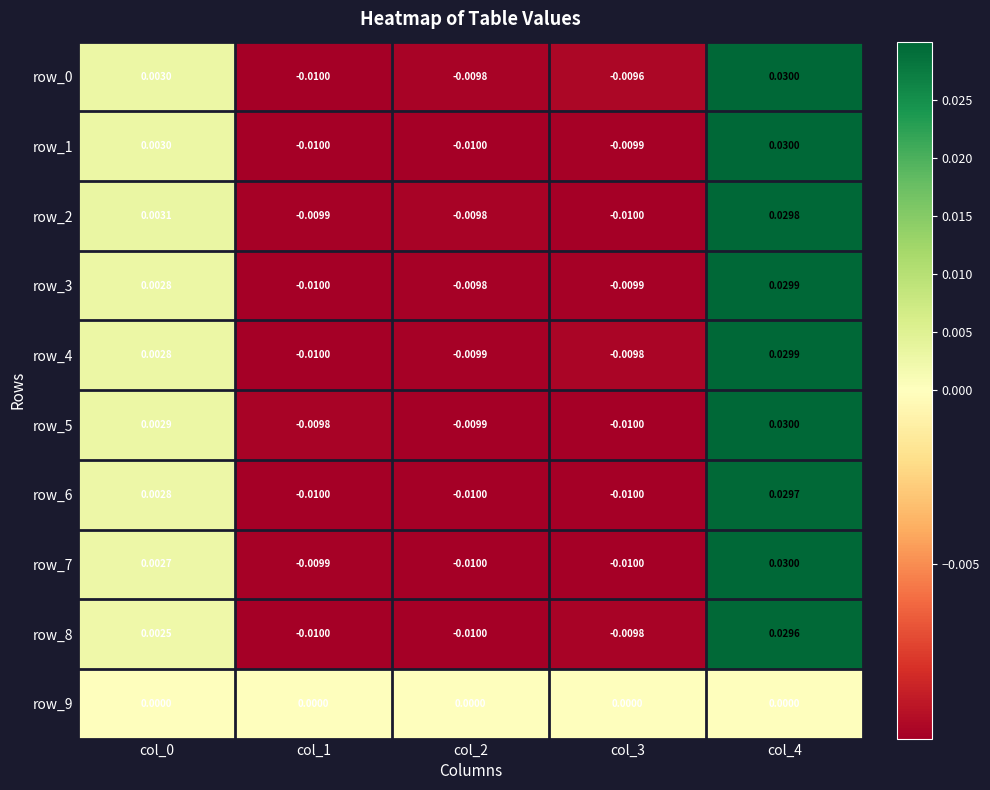

How many values in row_1 are below zero?

3